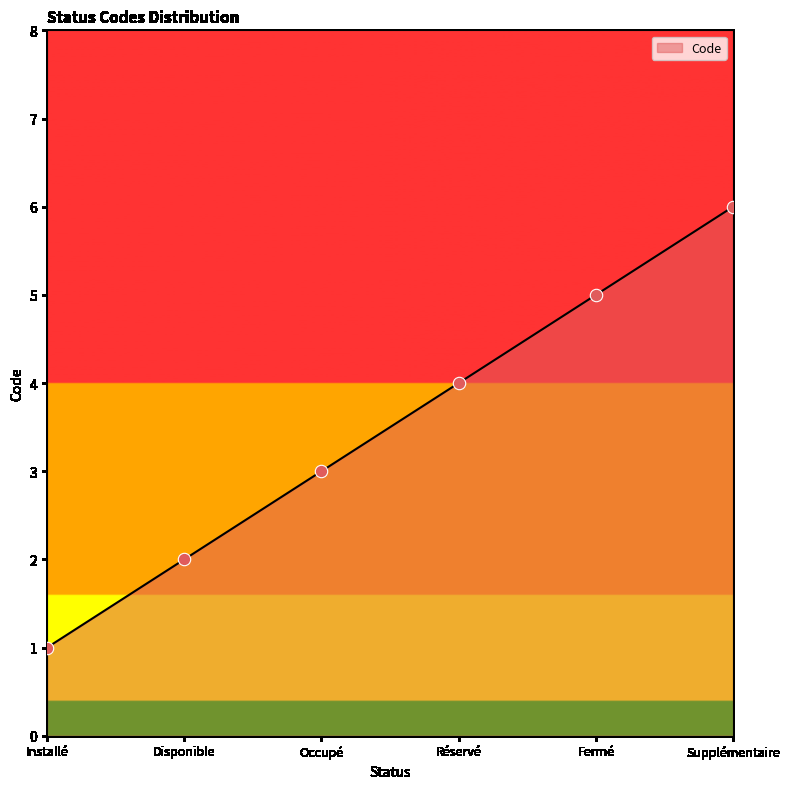

What is the ratio of the value at Occupé to the value at Disponible?

1.5